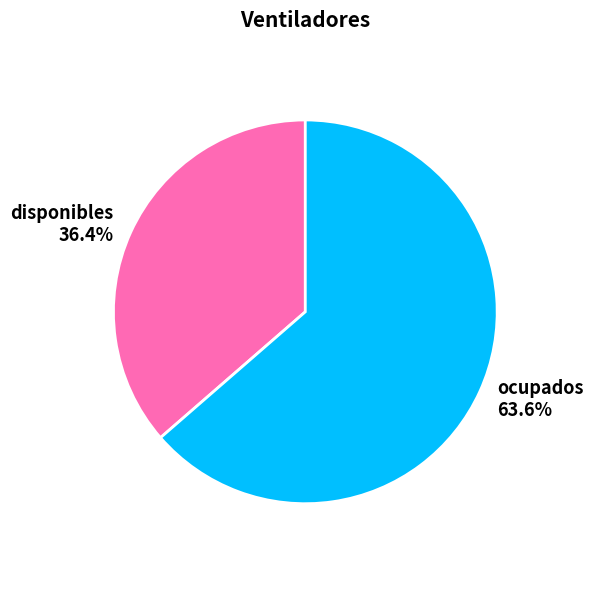

How many segments does this pie chart have?

2